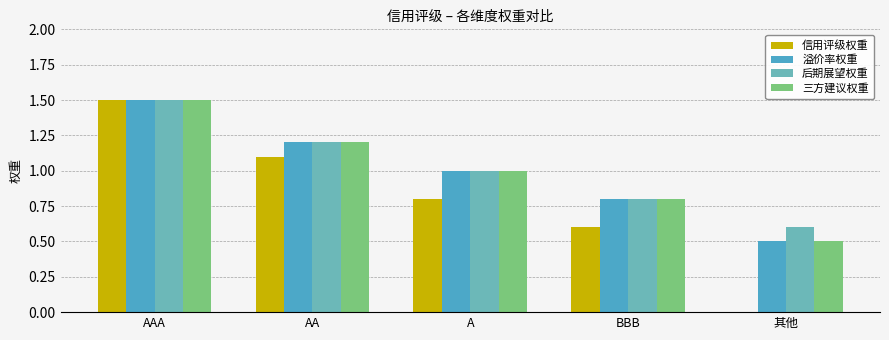

At which category is the sum across all series the highest?

AAA